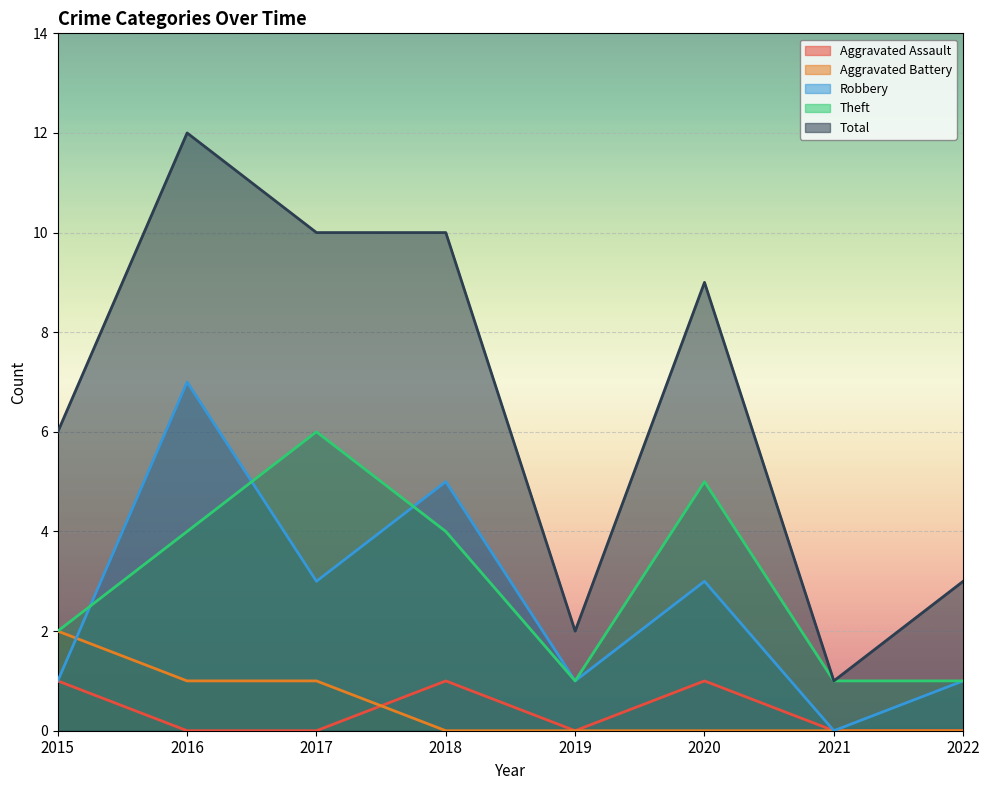

True or false: Total has a value of 12 at 2016.

True